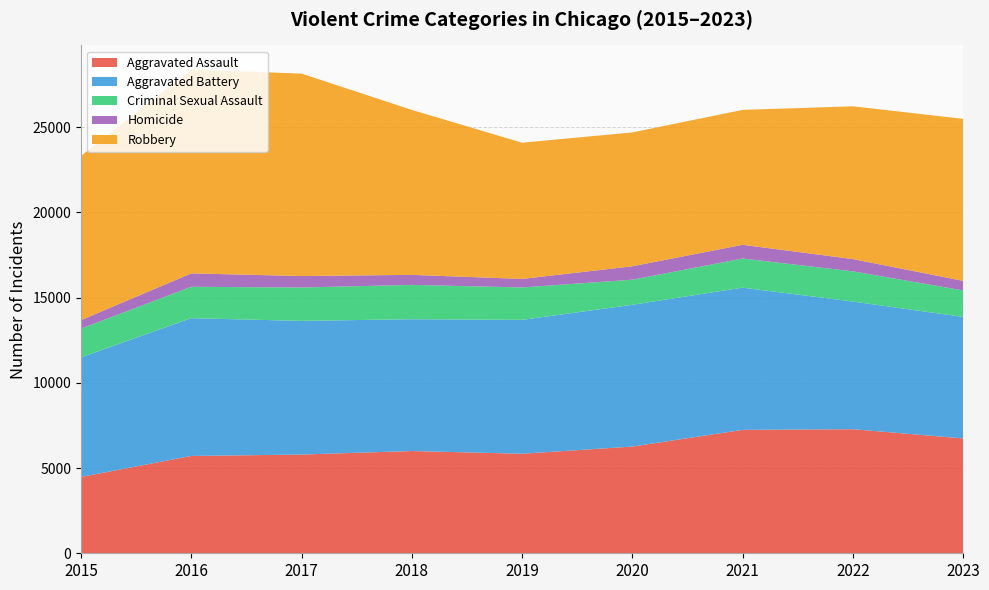

Reading right to left, what are all the values shown in this chart?

Aggravated Assault: 6740	7281	7242	6263	5841	6001	5793	5712	4480
Aggravated Battery: 7131	7492	8347	8320	7857	7735	7845	8086	7019
Criminal Sexual Assault: 1556	1773	1710	1473	1904	2014	1960	1841	1688
Homicide: 559	720	804	787	498	589	672	786	496
Robbery: 9509	8965	7918	7855	7995	9681	11880	11960	9638